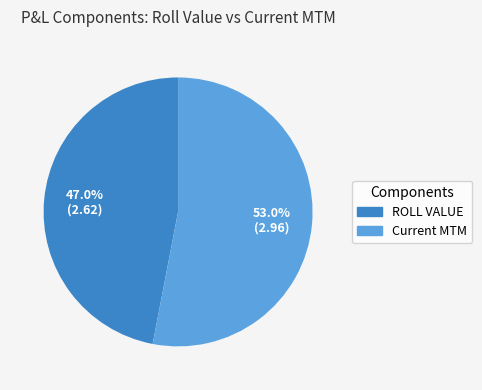

Rank the categories by value from highest to lowest.

Current MTM, ROLL VALUE